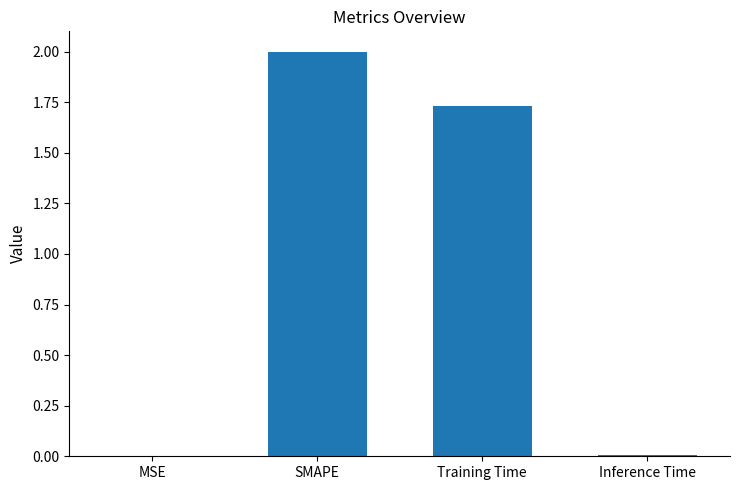

Count the number of values greater than 1.

2